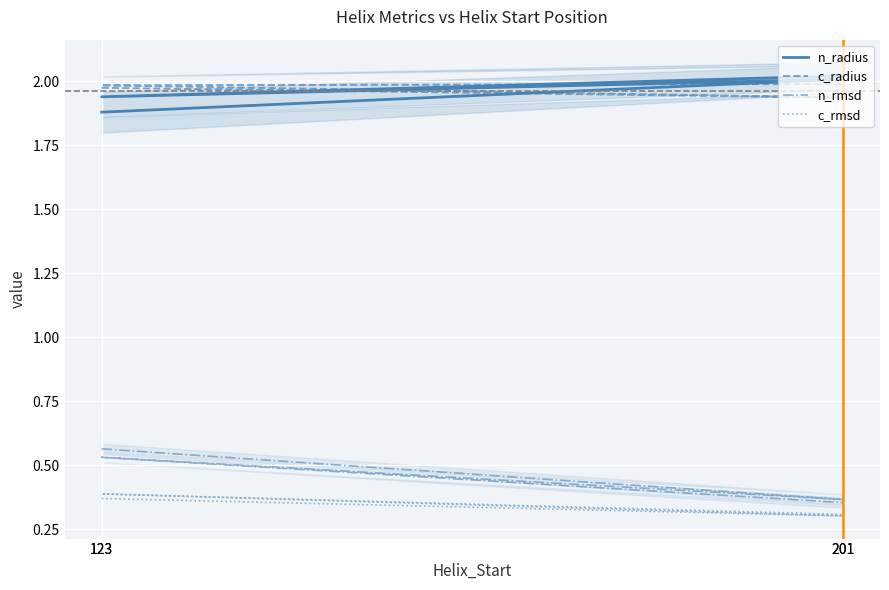

What is the greatest value displayed?

2.0